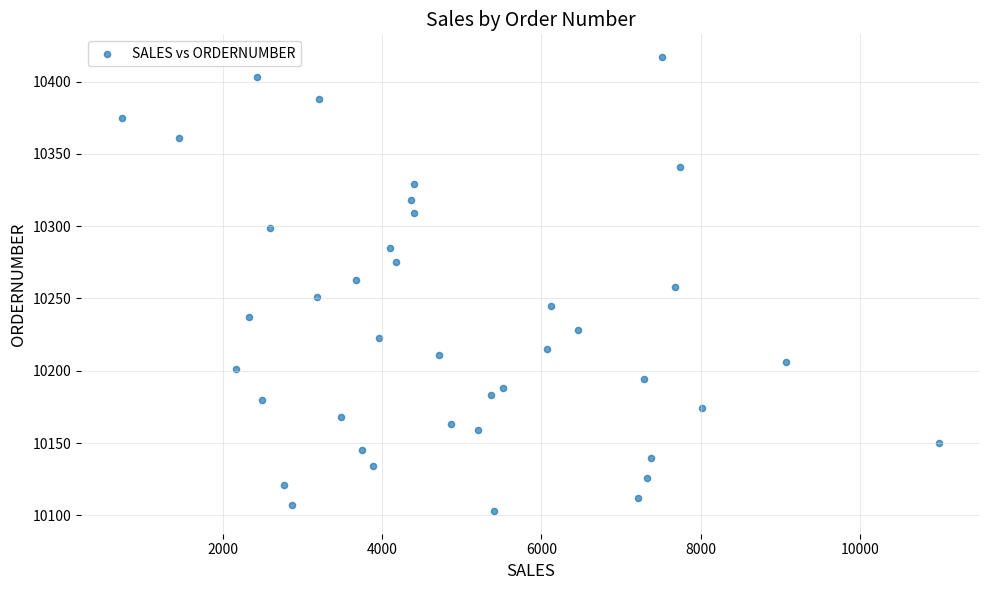

What is the range of Y values (max minus min)?

314